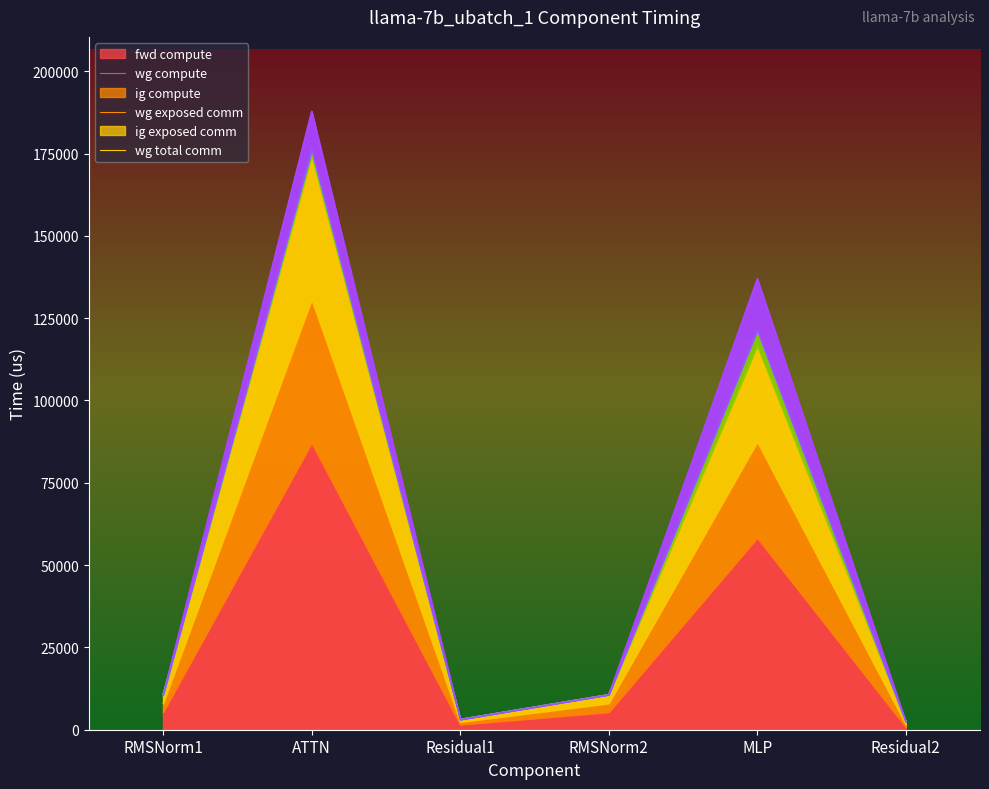

What is the highest value of the fwd compute series?

87105.9